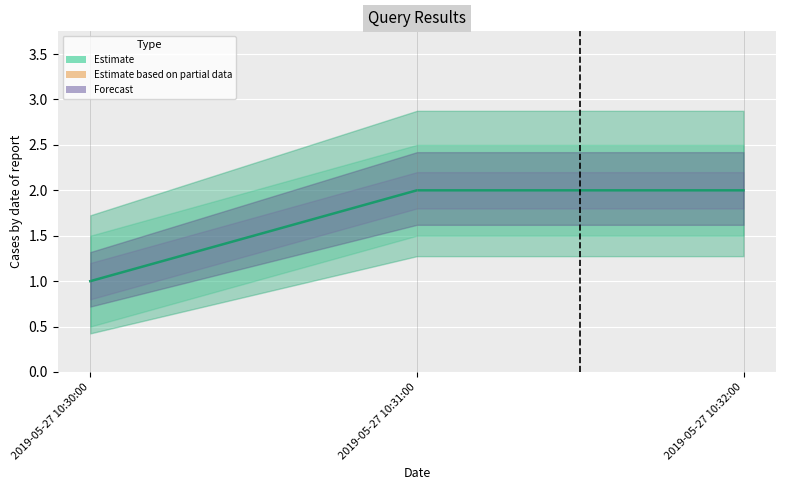

Approximately how many times larger is the value at 2019-05-27 10:30:00 compared to 2019-05-27 10:32:00?

0.5